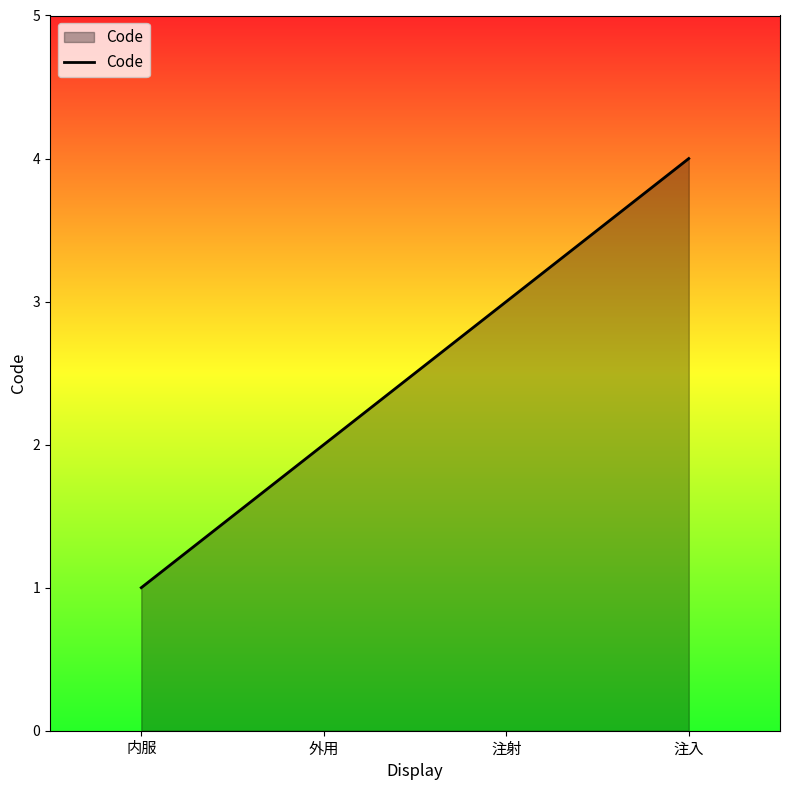

What position from the right is 内服?

4